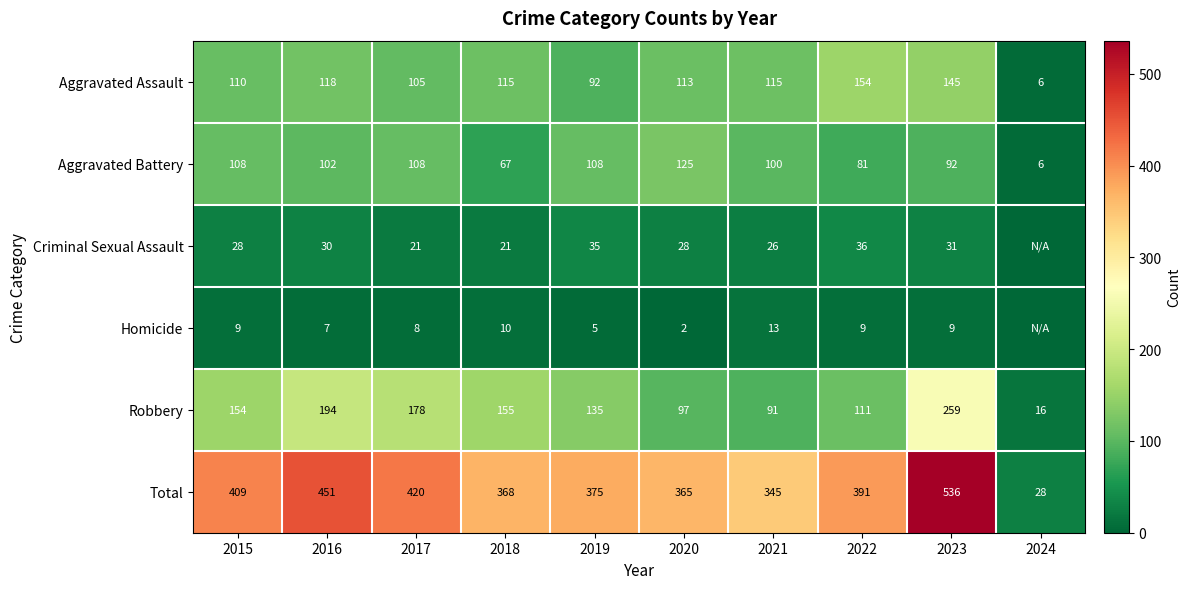

Between 2016 and 2018, which series saw the biggest shift?

Total